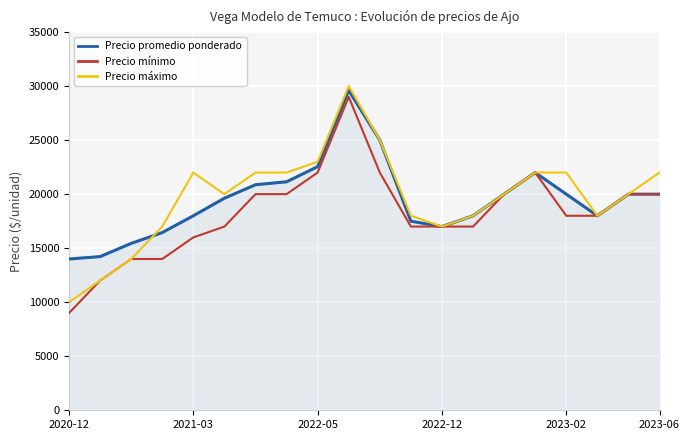

What is the greatest value displayed?

30000